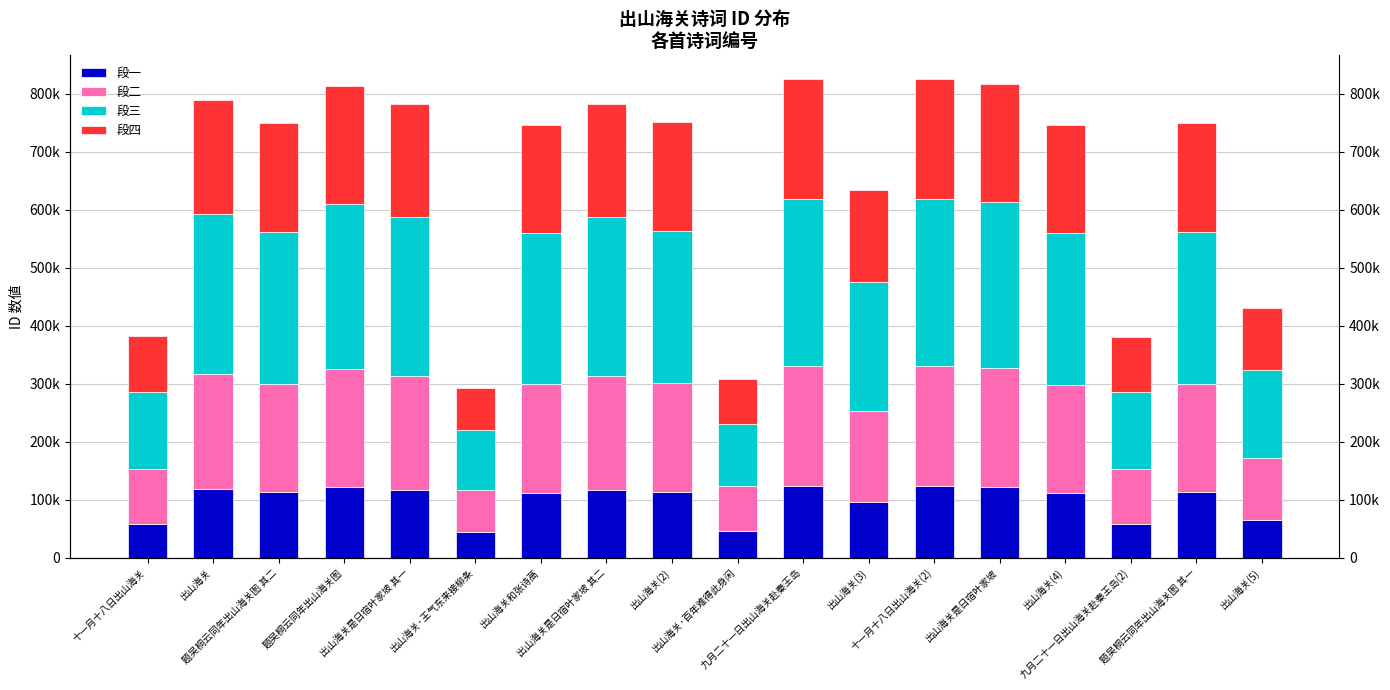

Where does the 段四 series first go above 187426?

出山海关